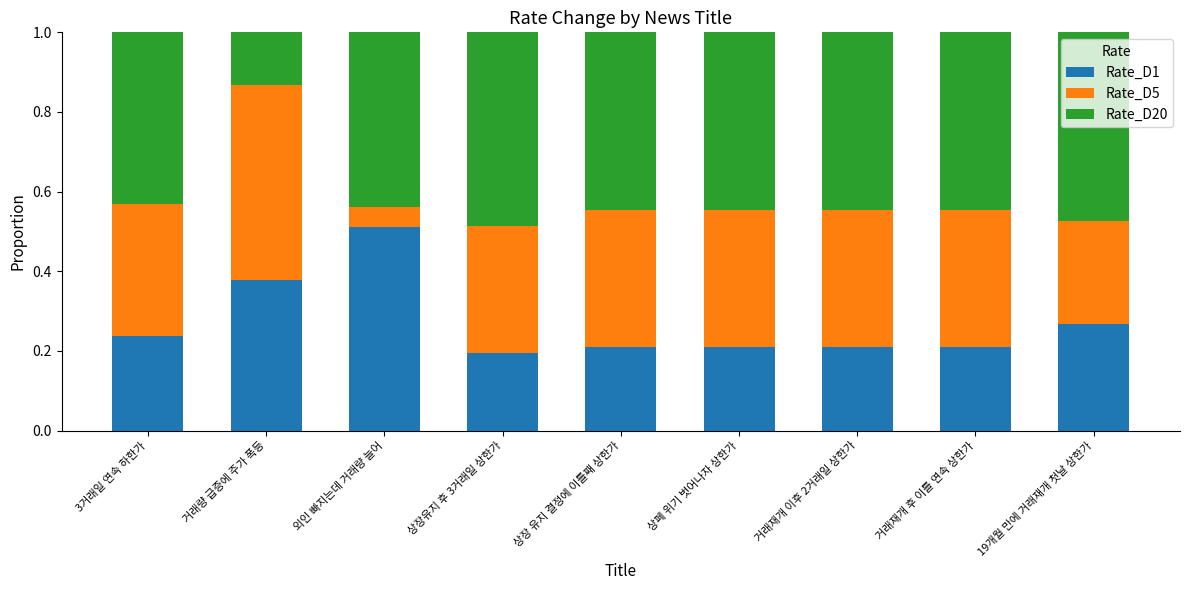

The Rate_D1 series shows 0.1 at 19개월 만에 거래재개 첫날 상한가. True or false?

False